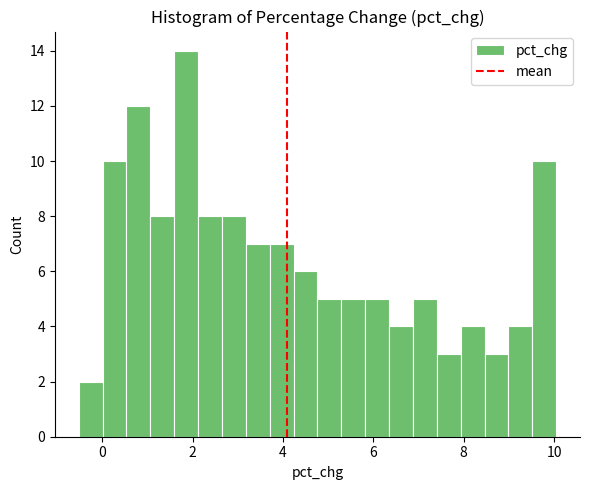

Read against the x-axis, roughly where is the centre of the tallest bar?

1.8